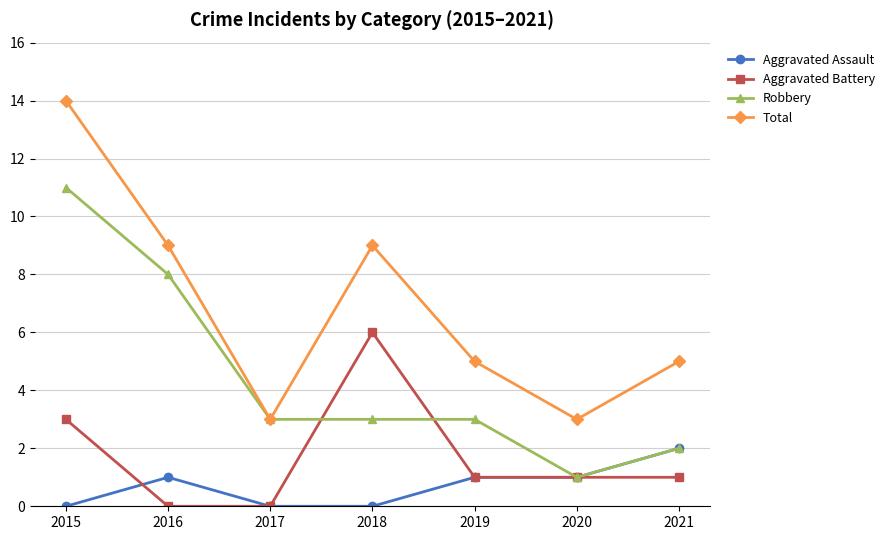

Reading right to left, list all the values displayed in this chart.

Aggravated Assault: 2	1	1	0	0	1	0
Aggravated Battery: 1	1	1	6	0	0	3
Robbery: 2	1	3	3	3	8	11
Total: 5	3	5	9	3	9	14